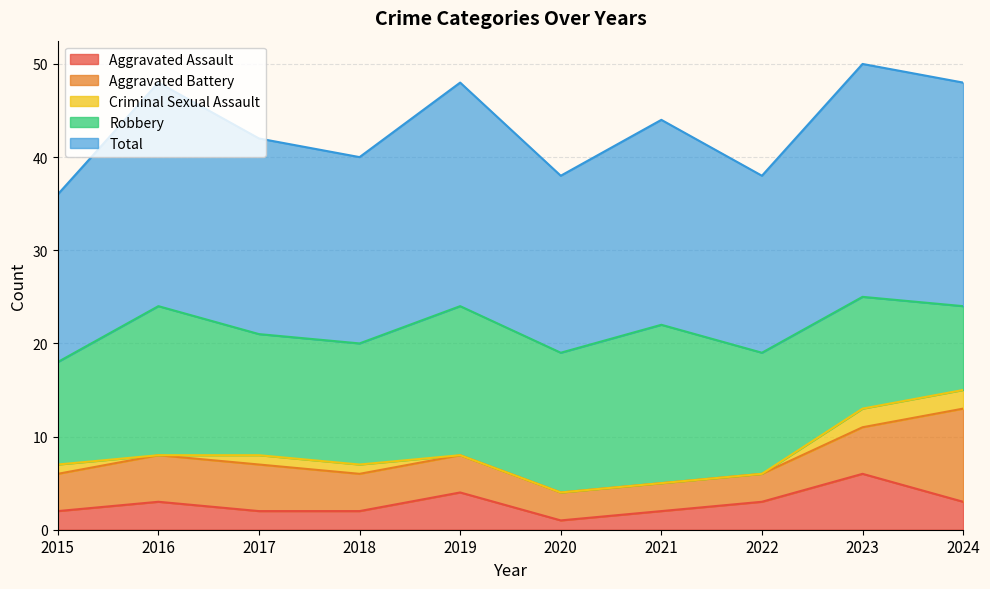

Where is Criminal Sexual Assault nearest to the value 1?

2015